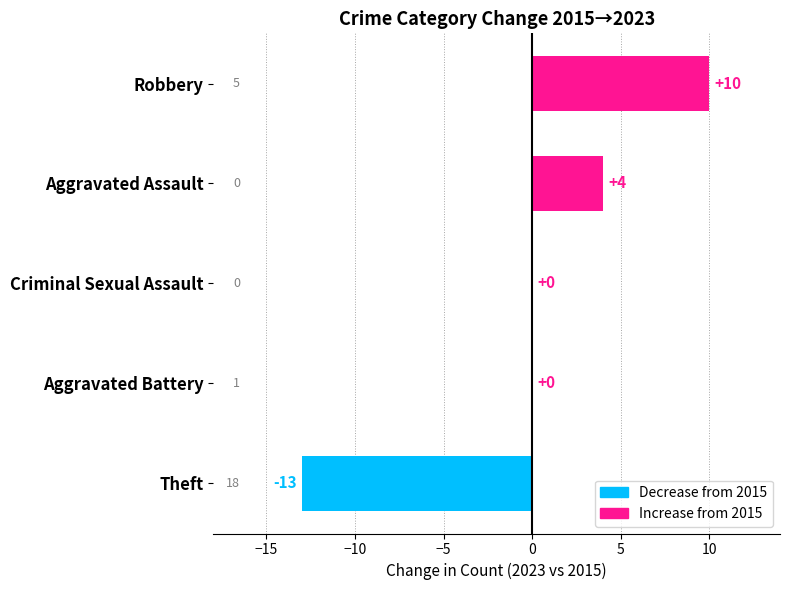

Count the number of categories in the chart.

5